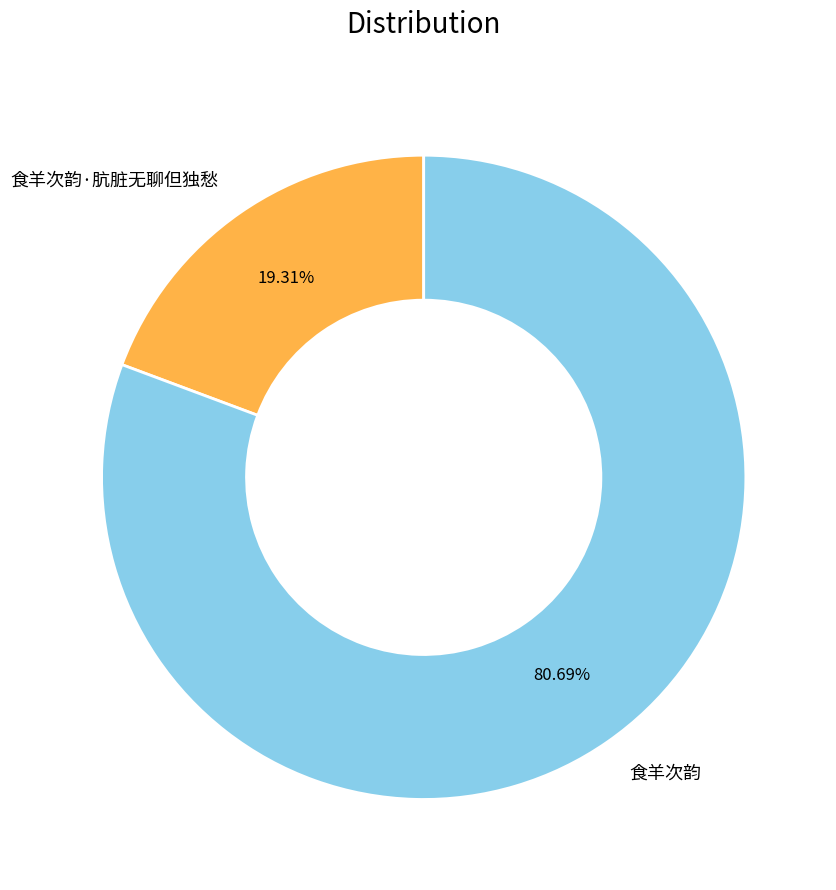

Which slice is the smallest?

食羊次韵·肮脏无聊但独愁